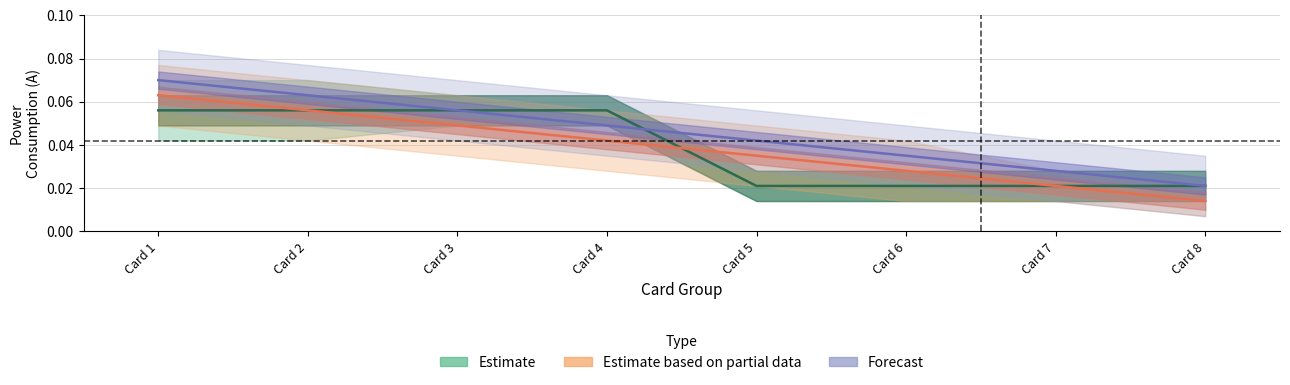

True or false: Estimate has a value of 0.0 at Card 2.

False